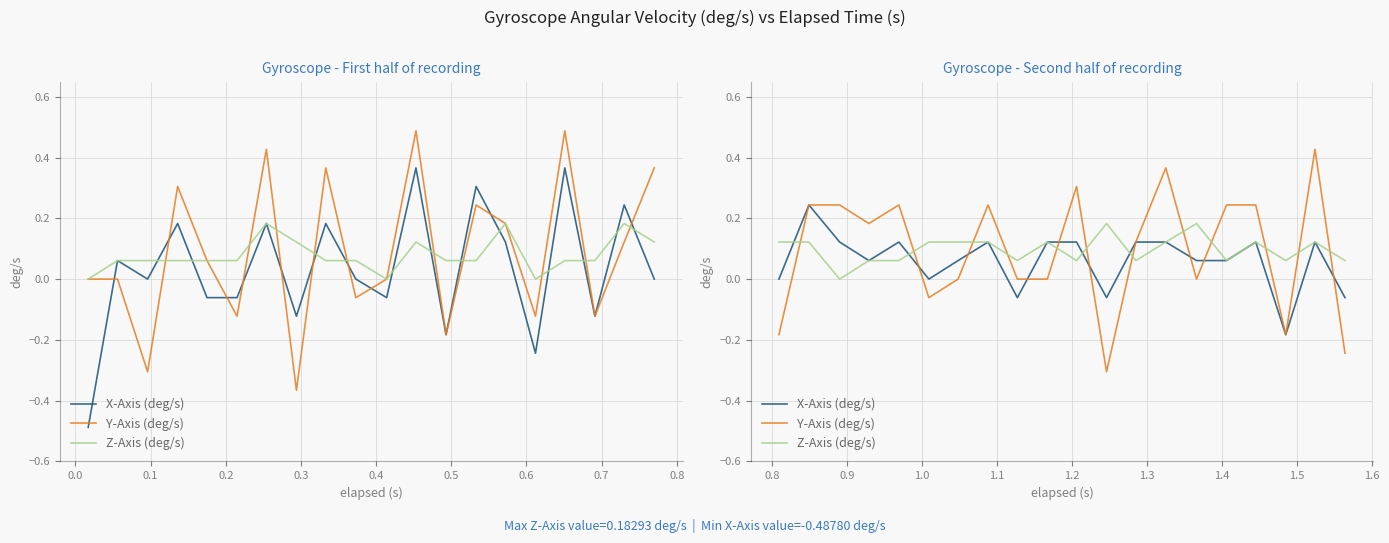

At 0.9, list the series in order from largest to smallest.

Y-Axis (deg/s), X-Axis (deg/s), Z-Axis (deg/s)